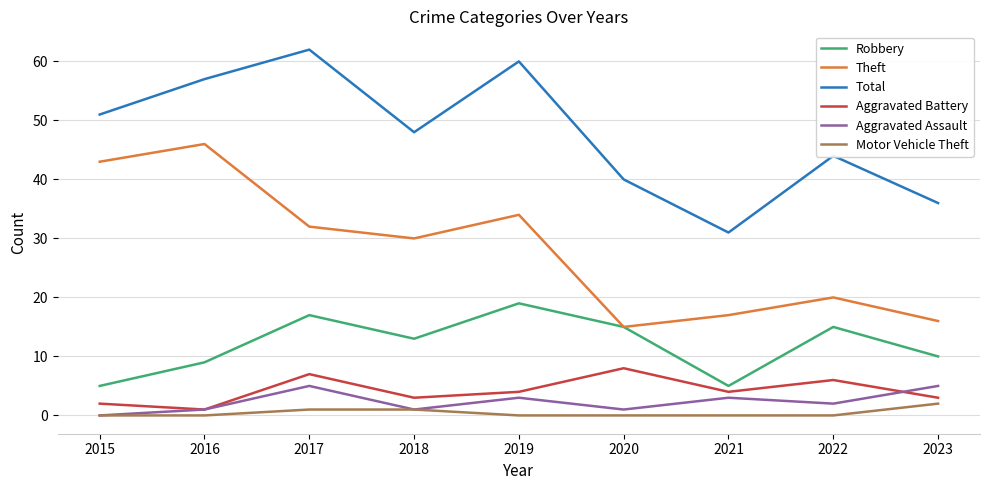

At which label does Total first exceed 48?

2015